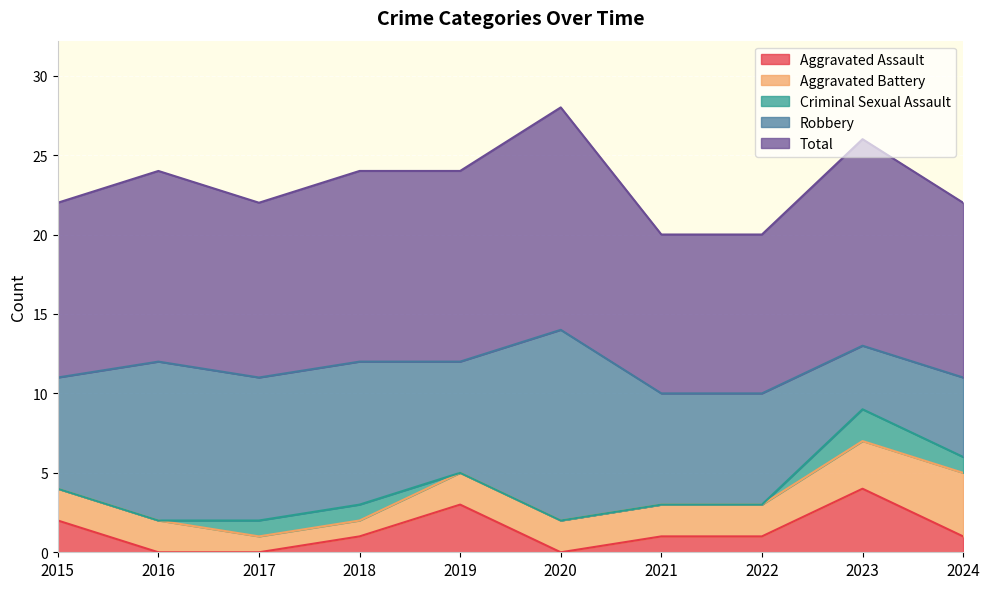

Reading left to right, transcribe all the data shown in this chart.

Aggravated Assault: 2015=2	2016=0	2017=0	2018=1	2019=3	2020=0	2021=1	2022=1	2023=4	2024=1
Aggravated Battery: 2015=2	2016=2	2017=1	2018=1	2019=2	2020=2	2021=2	2022=2	2023=3	2024=4
Criminal Sexual Assault: 2015=0	2016=0	2017=1	2018=1	2019=0	2020=0	2021=0	2022=0	2023=2	2024=1
Robbery: 2015=7	2016=10	2017=9	2018=9	2019=7	2020=12	2021=7	2022=7	2023=4	2024=5
Total: 2015=11	2016=12	2017=11	2018=12	2019=12	2020=14	2021=10	2022=10	2023=13	2024=11